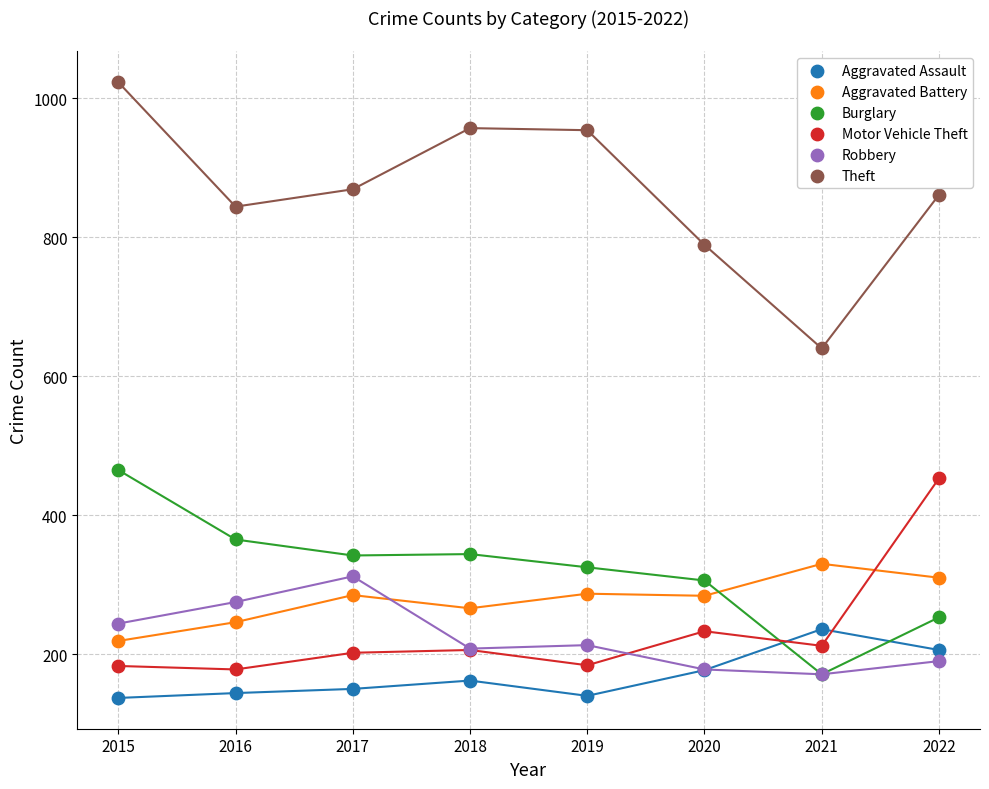

What are all the series names shown in the legend?

Aggravated Assault, Aggravated Battery, Burglary, Motor Vehicle Theft, Robbery, Theft